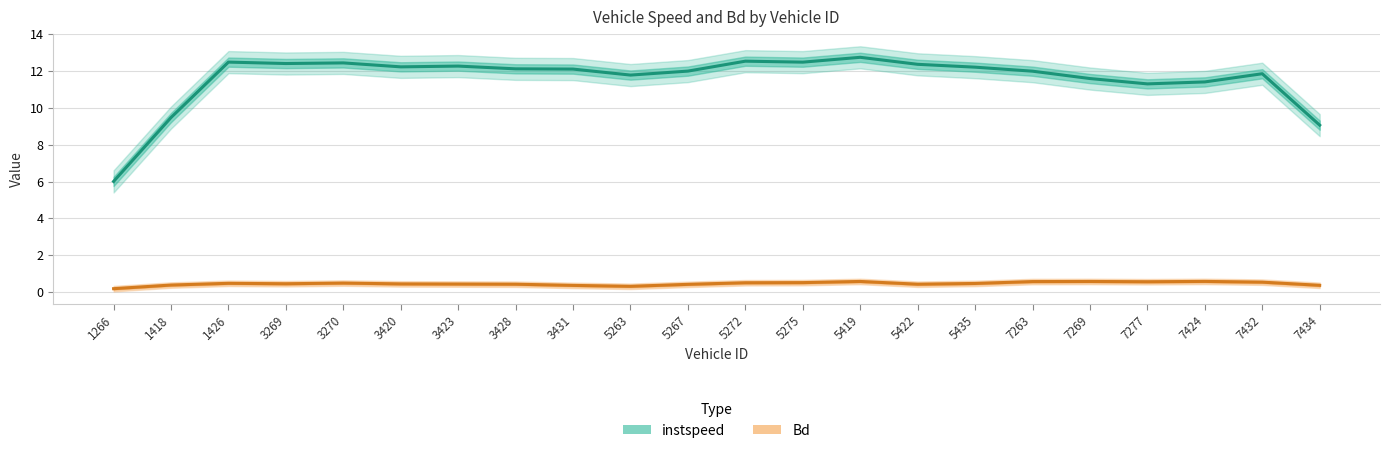

What is the smallest value displayed?

0.2